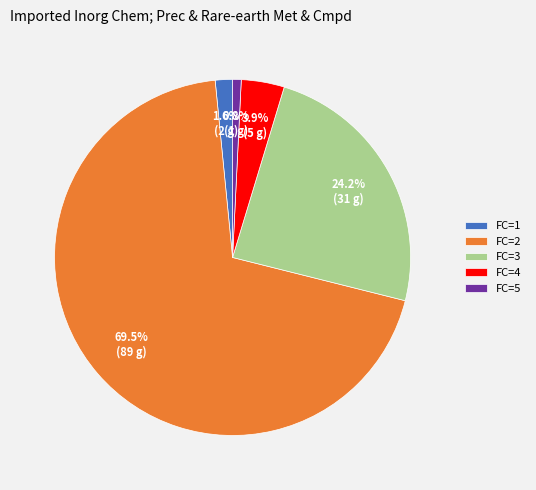

Which category accounts for the majority?

FC=2